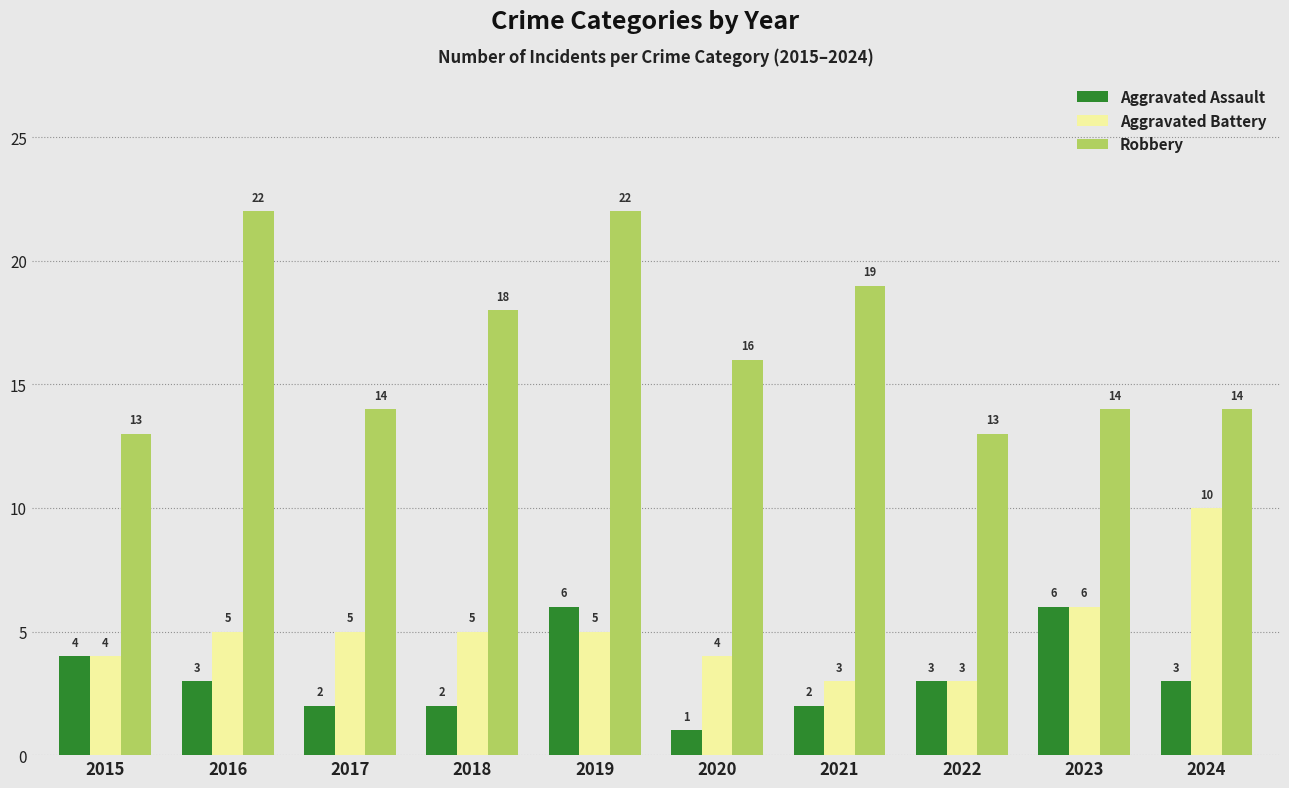

What is the total value across all series at 2017?

21